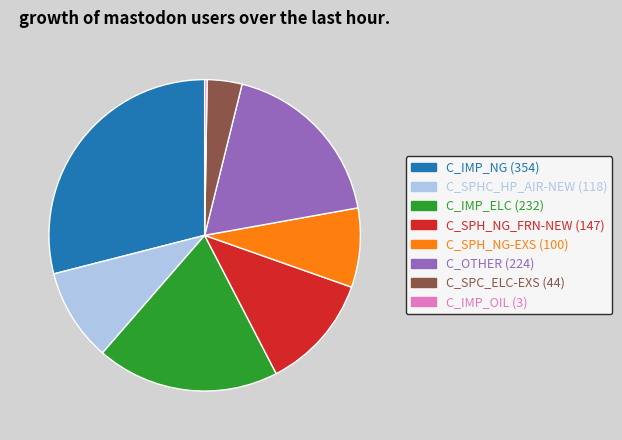

Is there any slice that represents more than half of the pie?

No